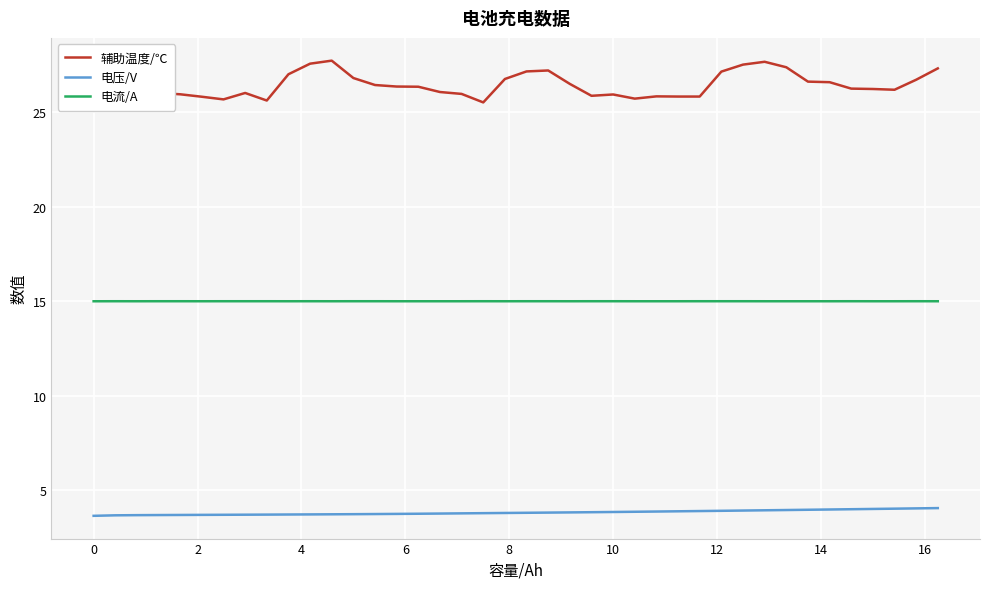

Which series has the largest total across all categories?

辅助温度/℃